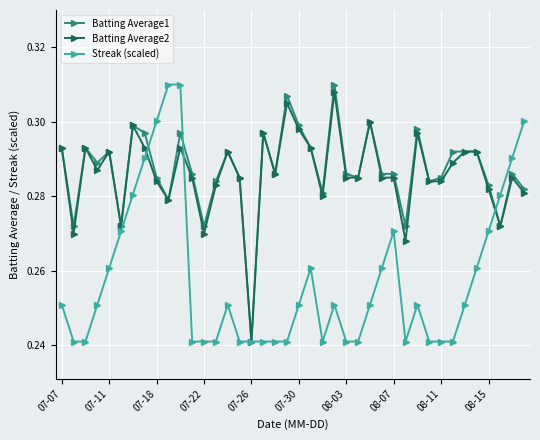

How many series are shown in this chart?

3